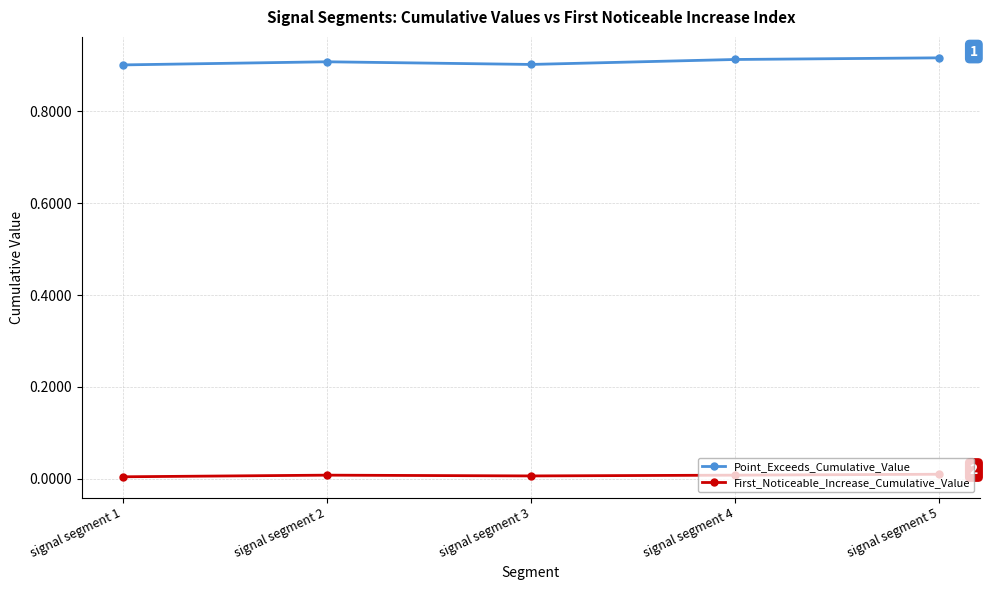

The value of Point_Exceeds_Cumulative_Value at signal segment 2 is 0.9. True or false?

True